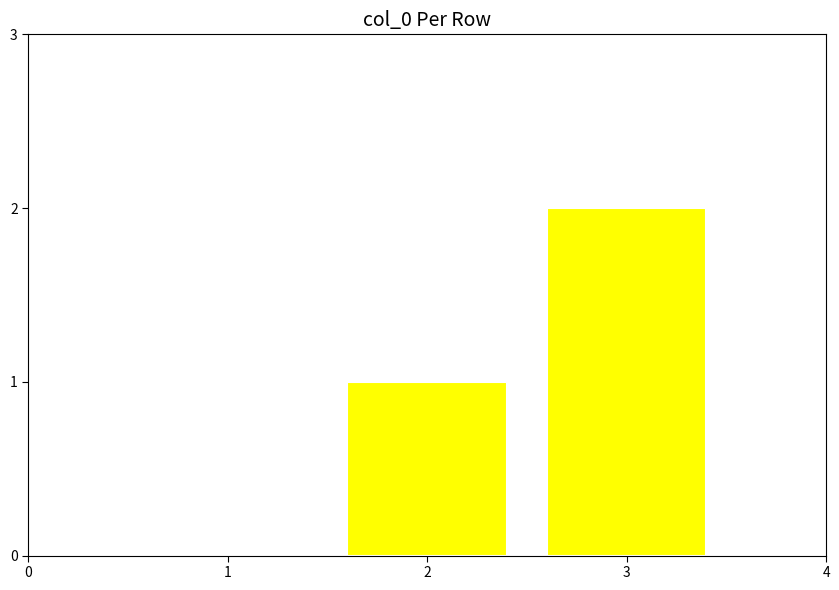

Which category has the highest value across all series?

3